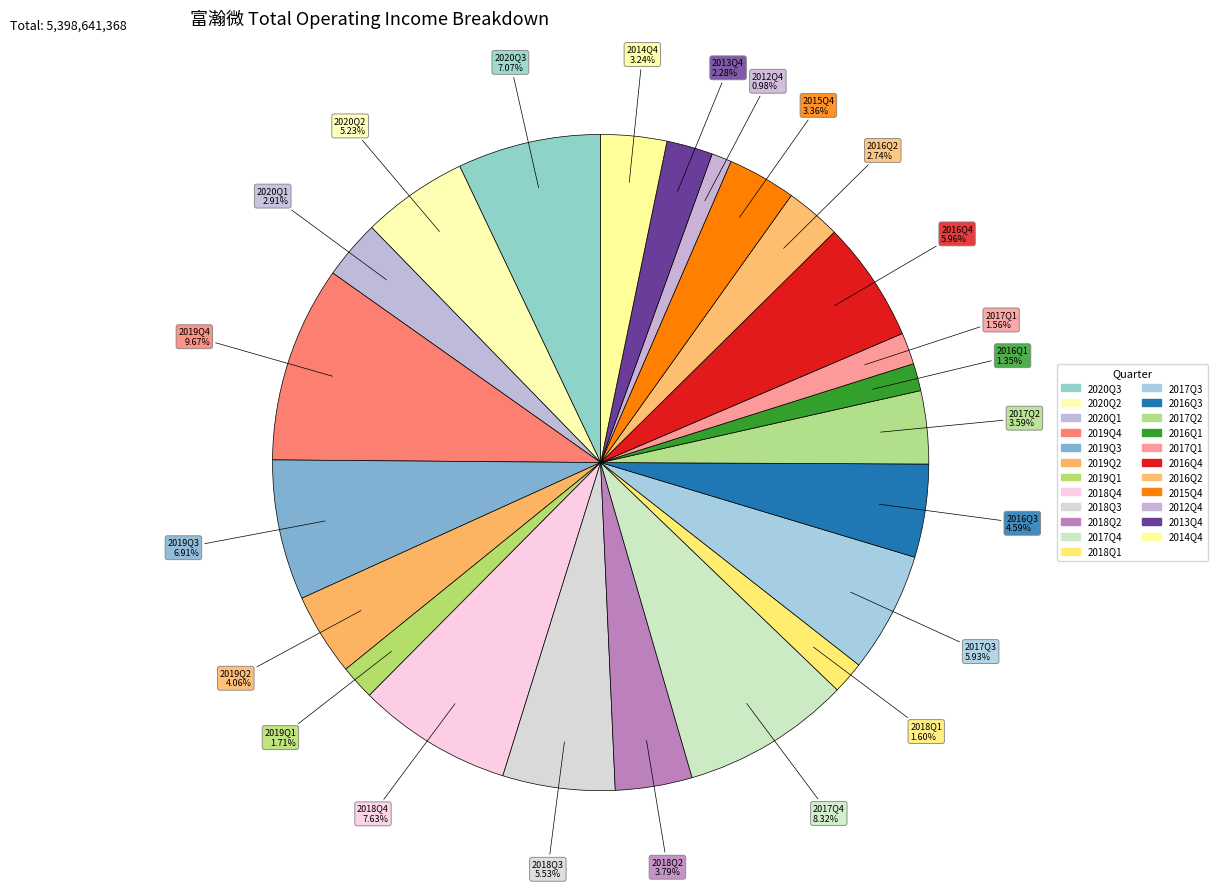

To the nearest percent, what percentage of the pie is 2020Q3?

7%